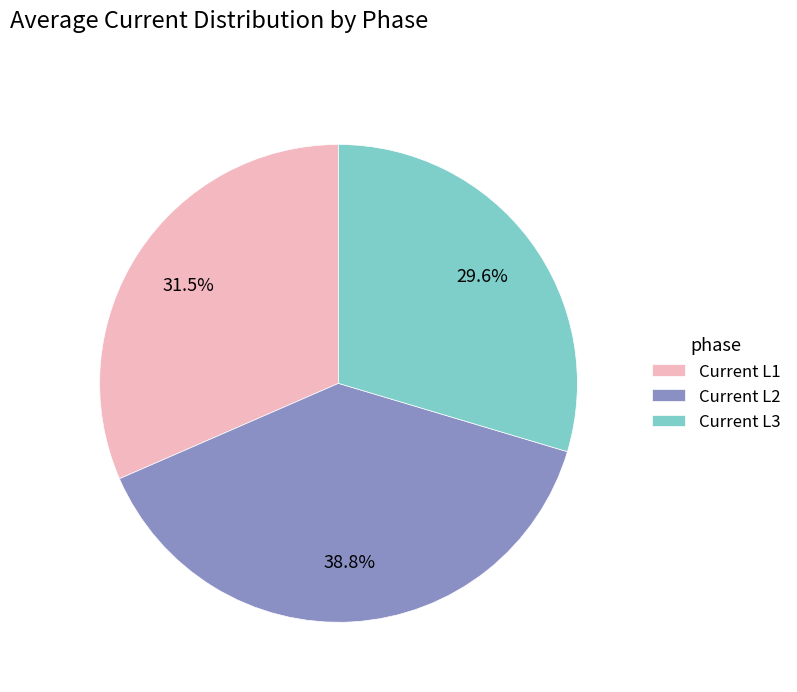

Is there any slice that represents more than half of the pie?

No